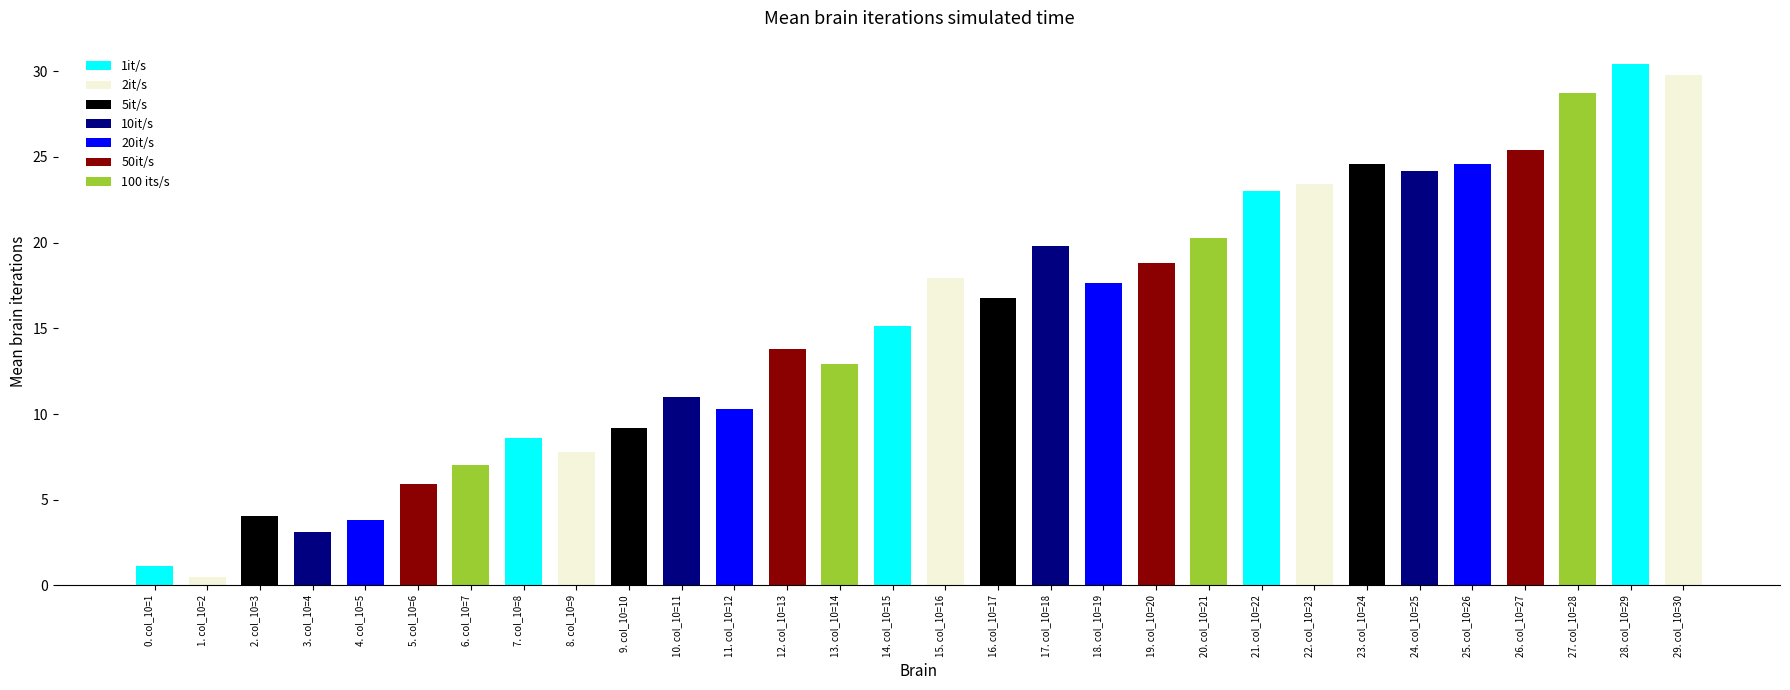

How many values are below 16?

15